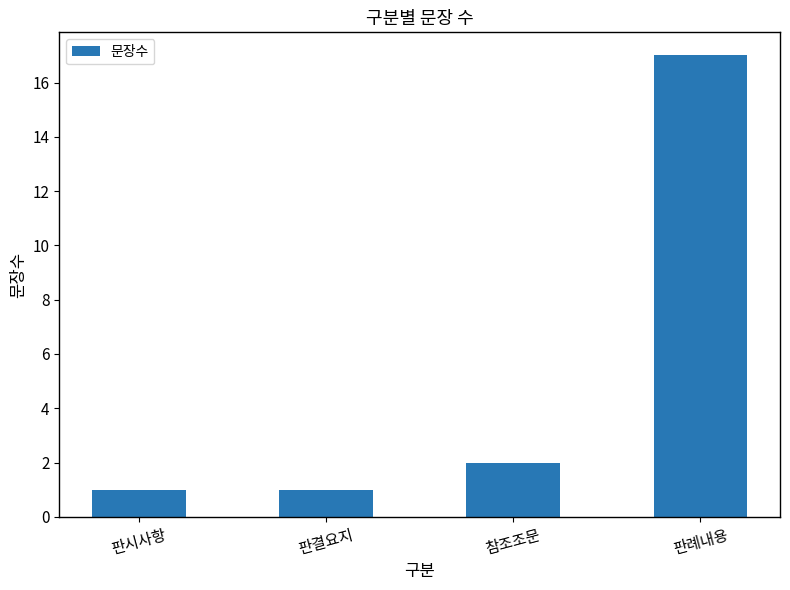

True or false: the data shows 17 at 판례내용.

True